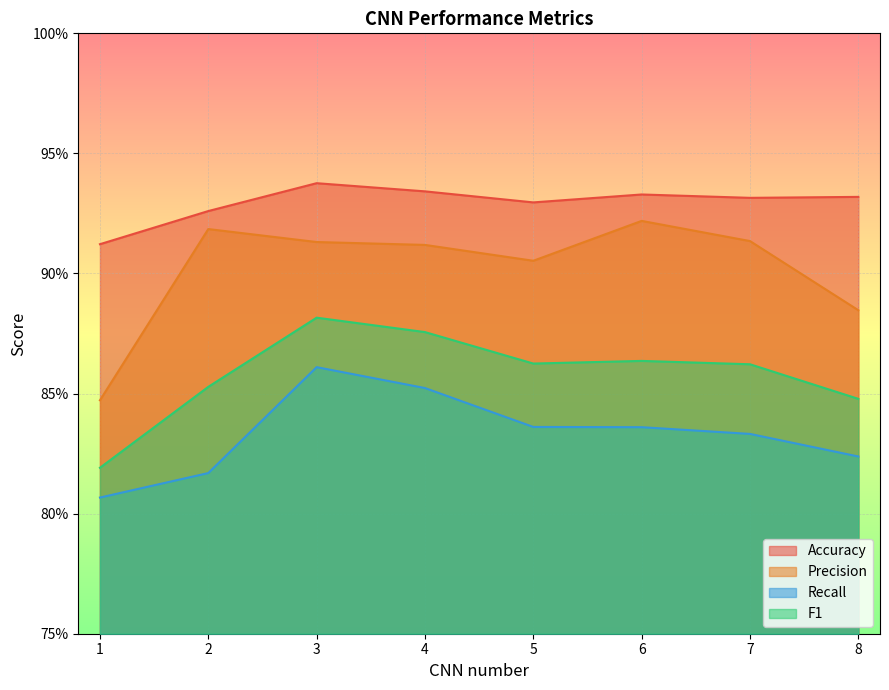

What is the value of the Recall point at the 4th from the left?

0.9